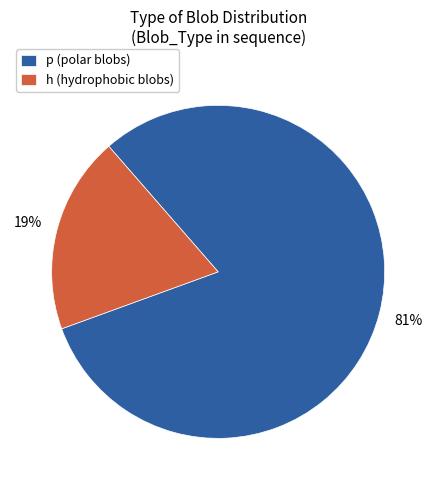

To the nearest percent, what is the difference between the h (hydrophobic blobs) and p (polar blobs) slice percentages?

62%